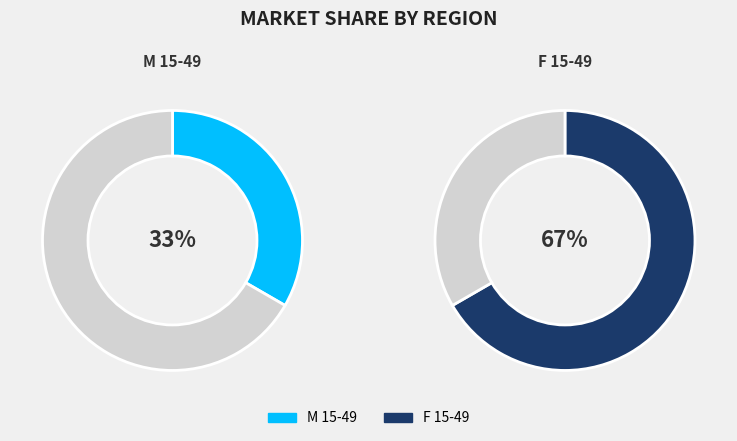

How many slices are in this pie chart?

2